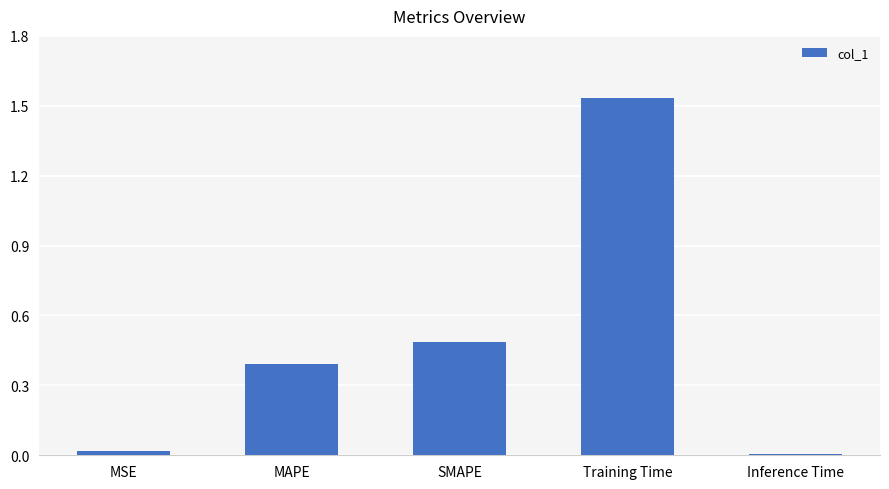

What is the approximate value at SMAPE?

0.5